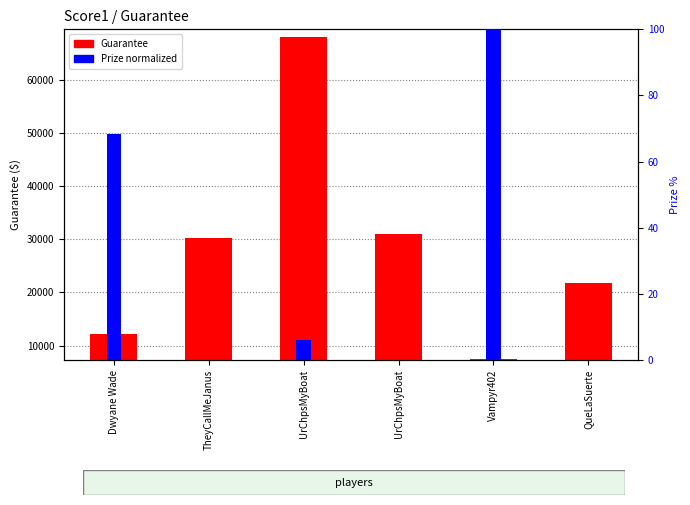

At which category is the sum across all series the highest?

UrChpsMyBoat